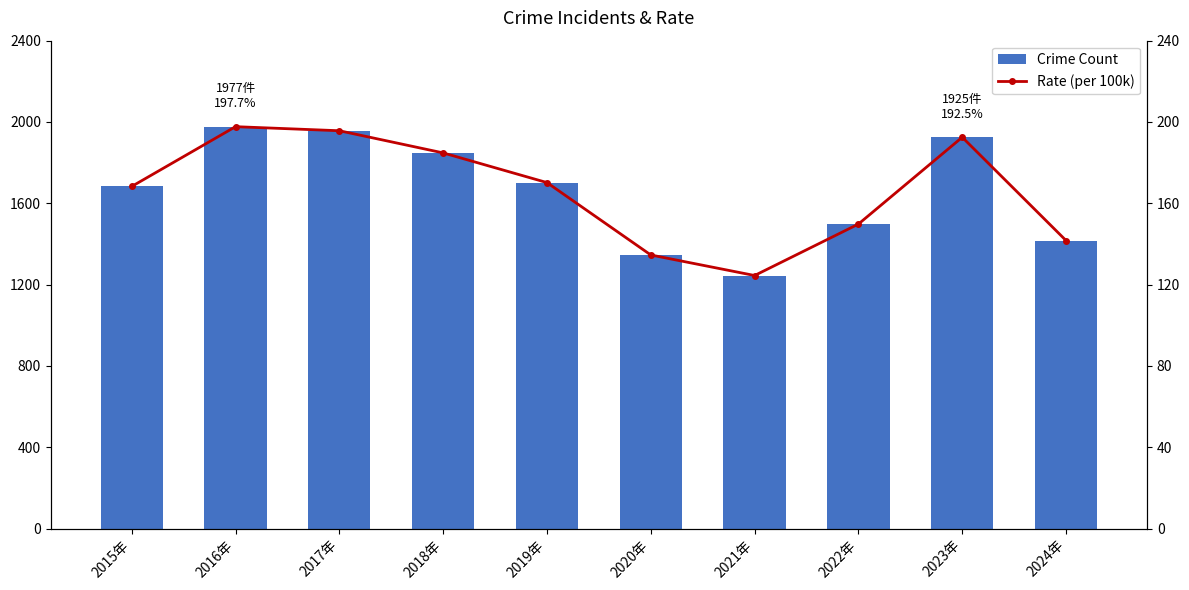

What is the highest value of the Rate (per 100k) series?

197.7